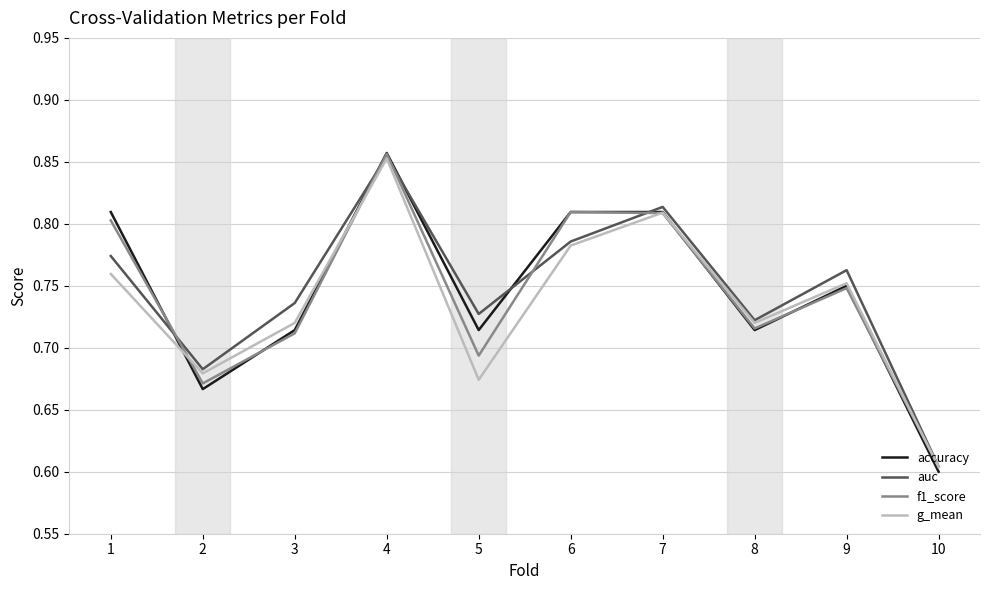

How many series are shown in this chart?

4